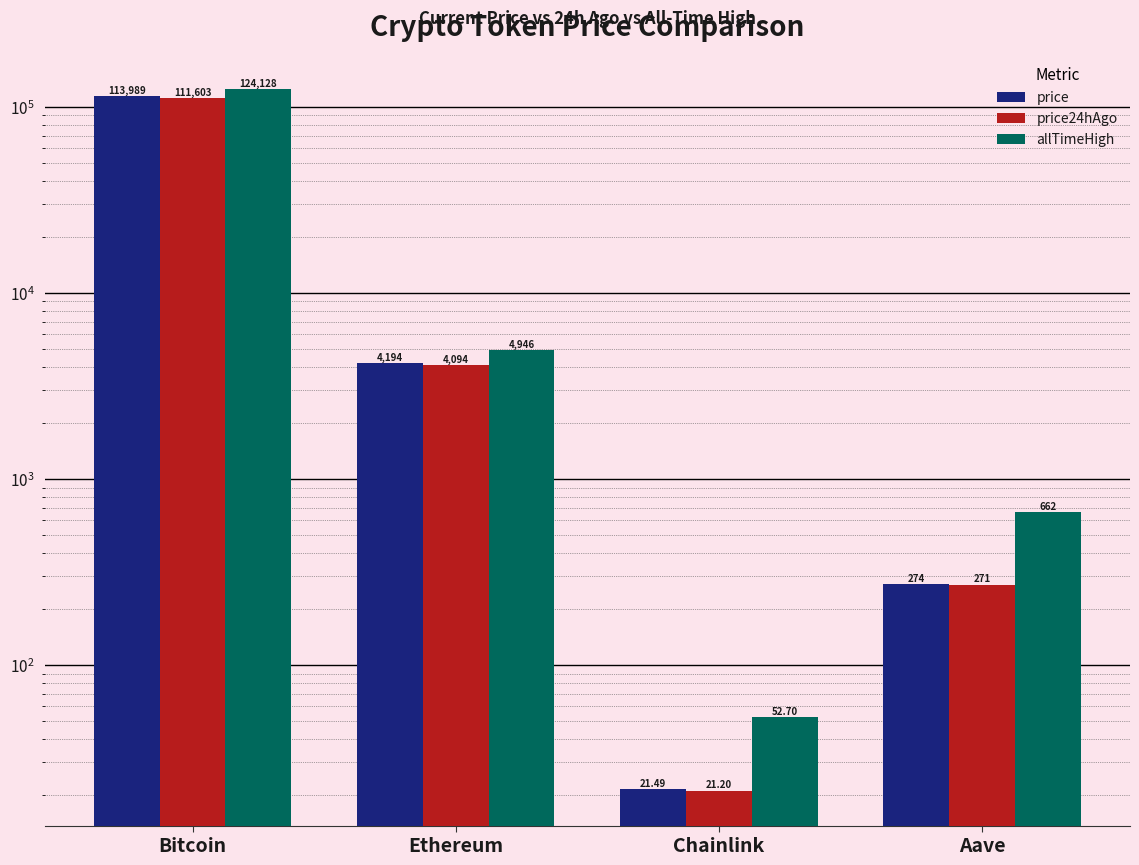

Which series has the widest spread of values?

allTimeHigh